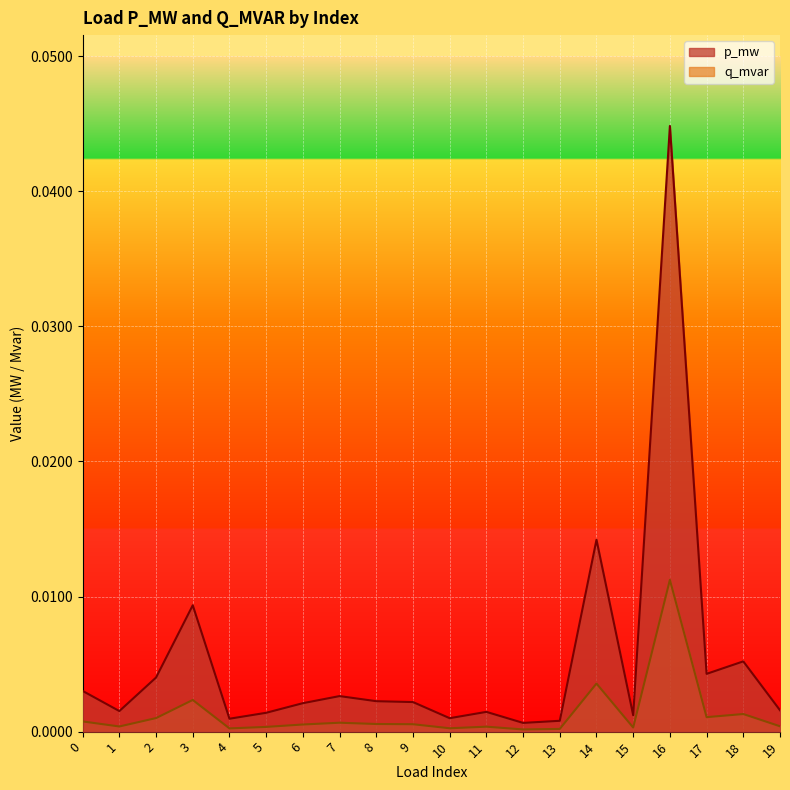

At which category is the sum across all series the highest?

16